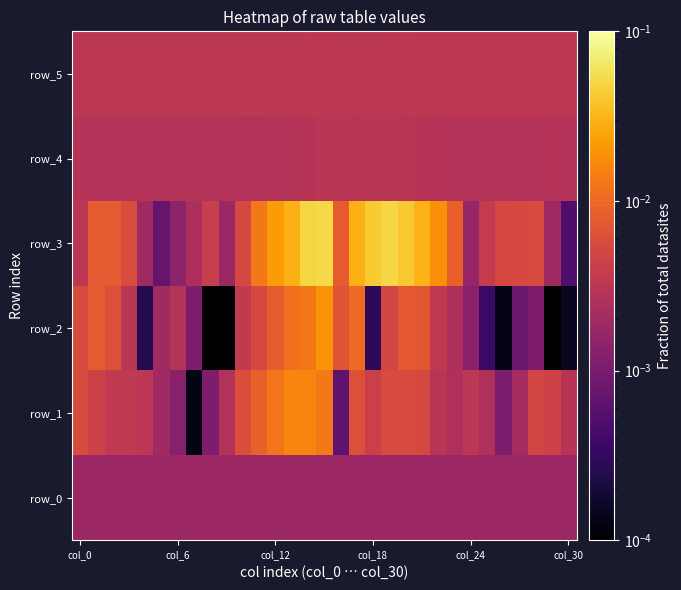

Which series has the largest range (max minus min)?

row_3